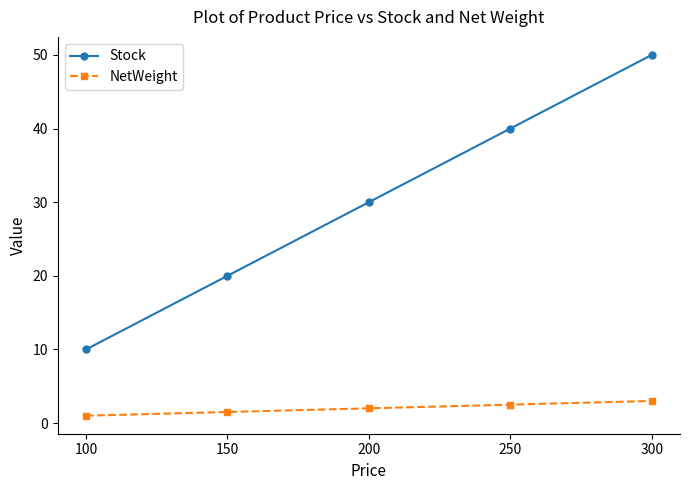

At which label does Stock reach its minimum?

100